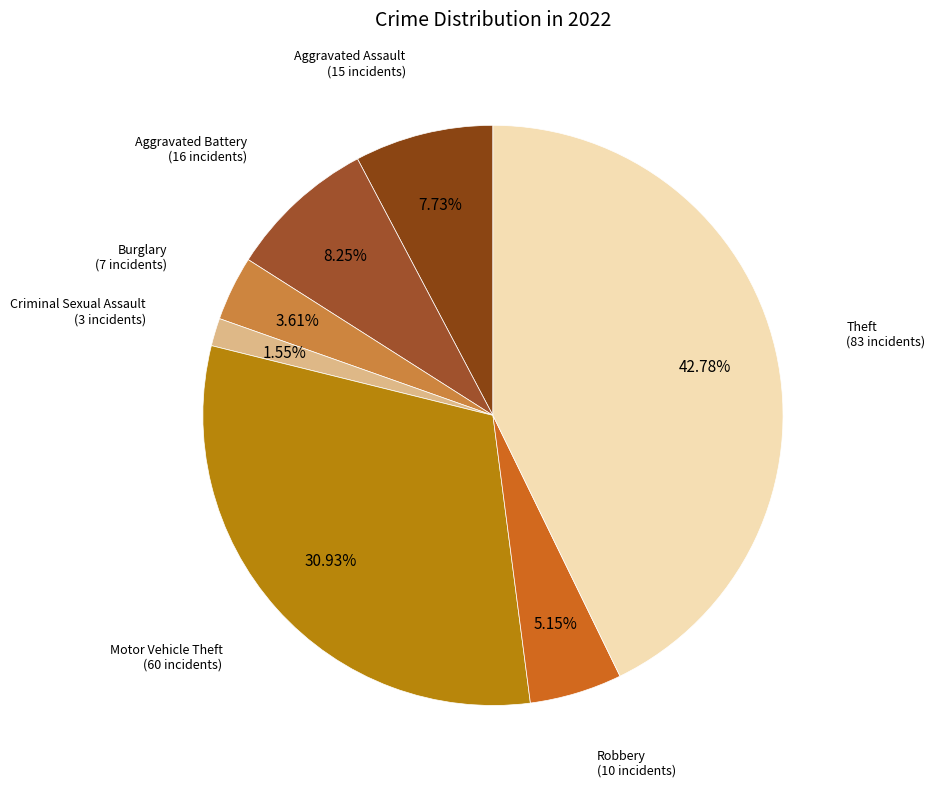

How many slices are in this pie chart?

7